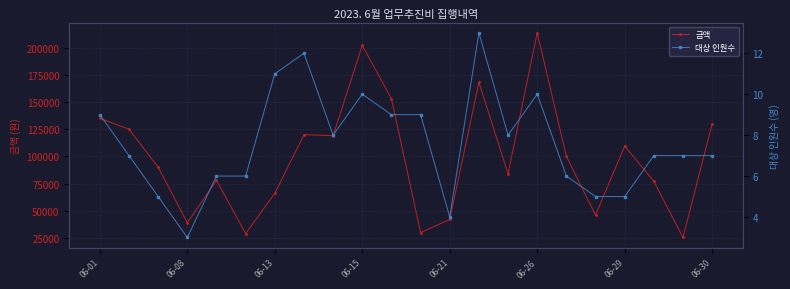

The 대상 인원수 series shows 3 at 13. True or false?

False